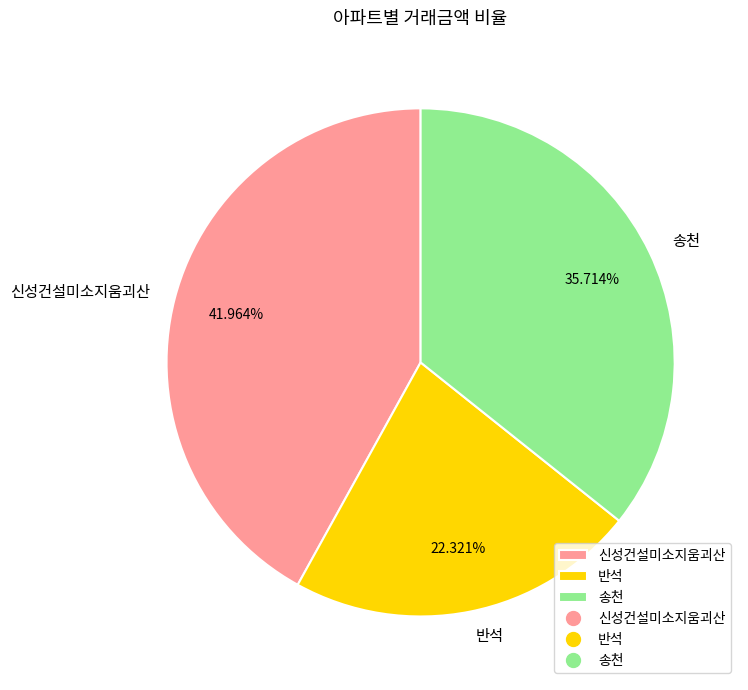

How many slices are in this pie chart?

3